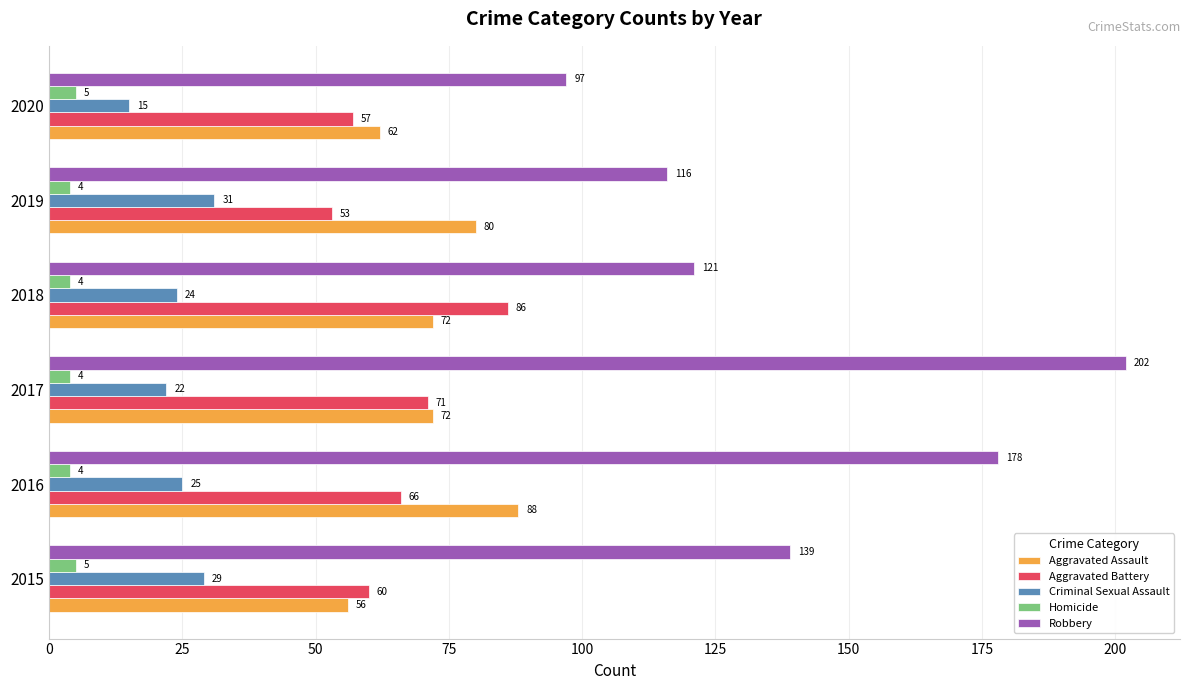

At which category is the sum across all series the highest?

2017